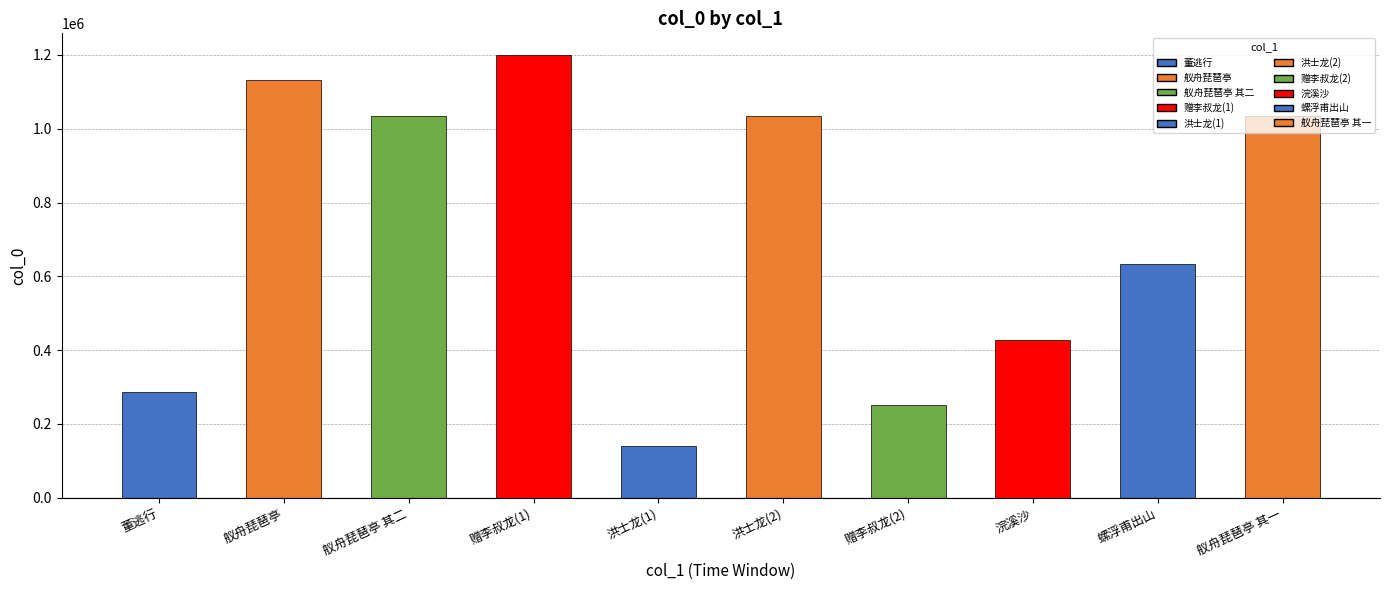

Which category has the lowest value across all series?

洪士龙(1)